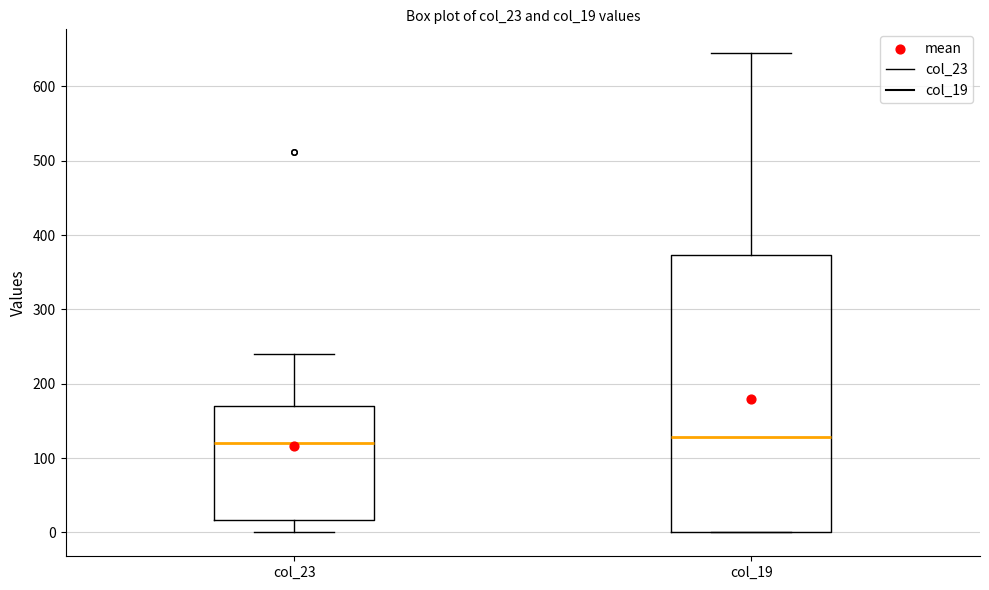

Where is the upper edge of the box for col_19 on the y-axis? The values are not printed on the chart, so give them approximately, as read against the axis.

370